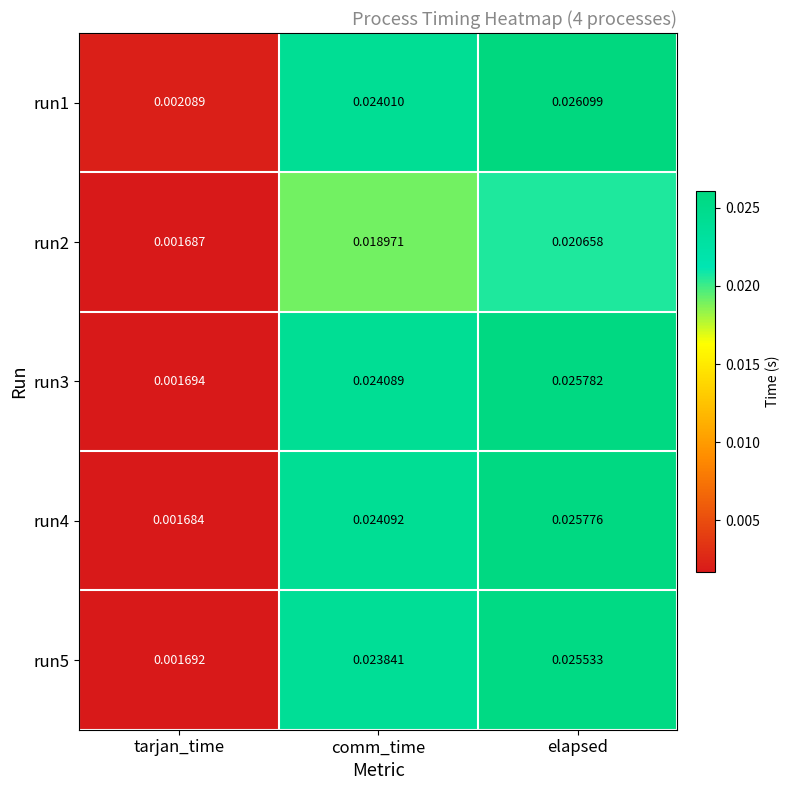

List the labels in order of run1 value, largest first.

elapsed, comm_time, tarjan_time